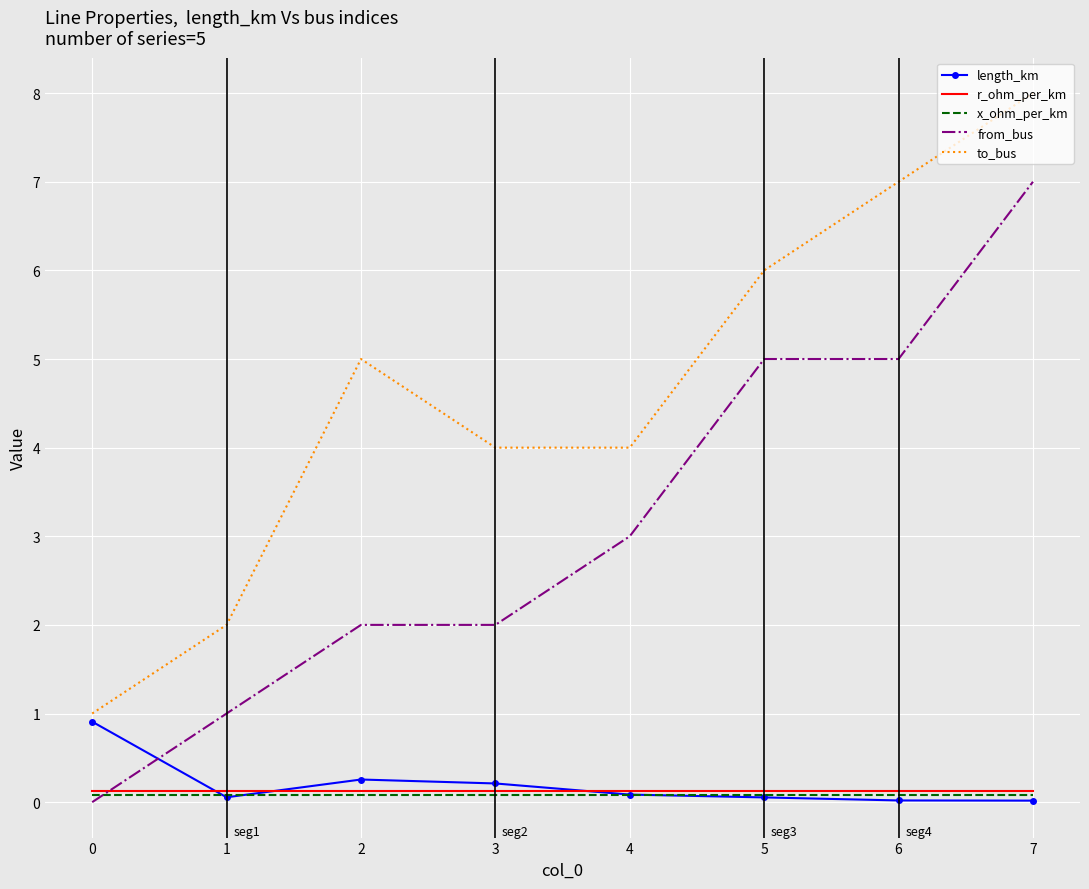

At which category is the sum across all series the highest?

7